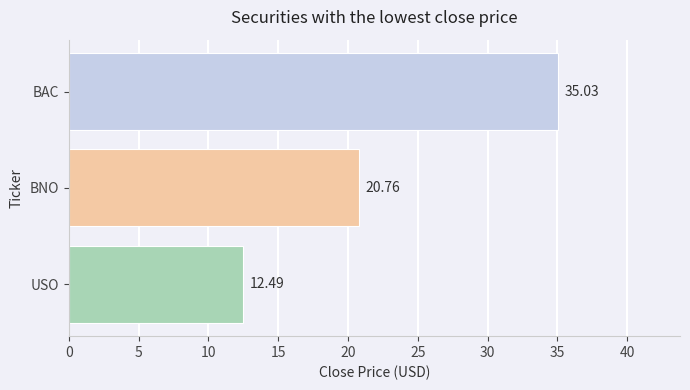

How many data points are above 20?

2